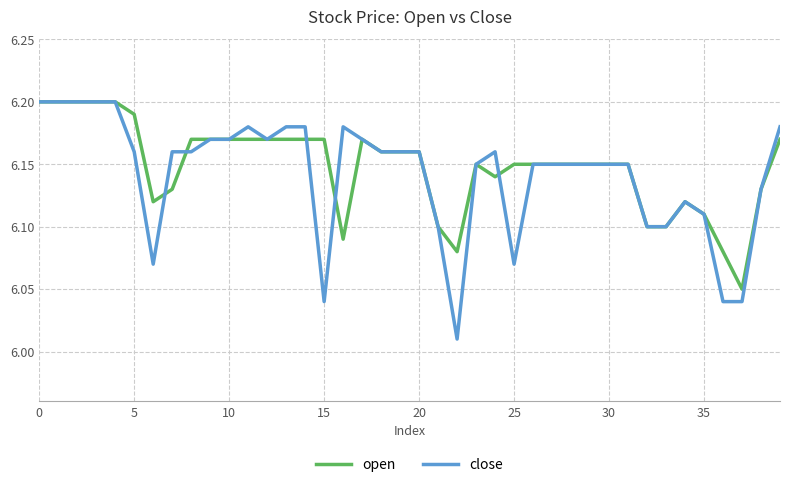

Which series has the widest spread of values?

close